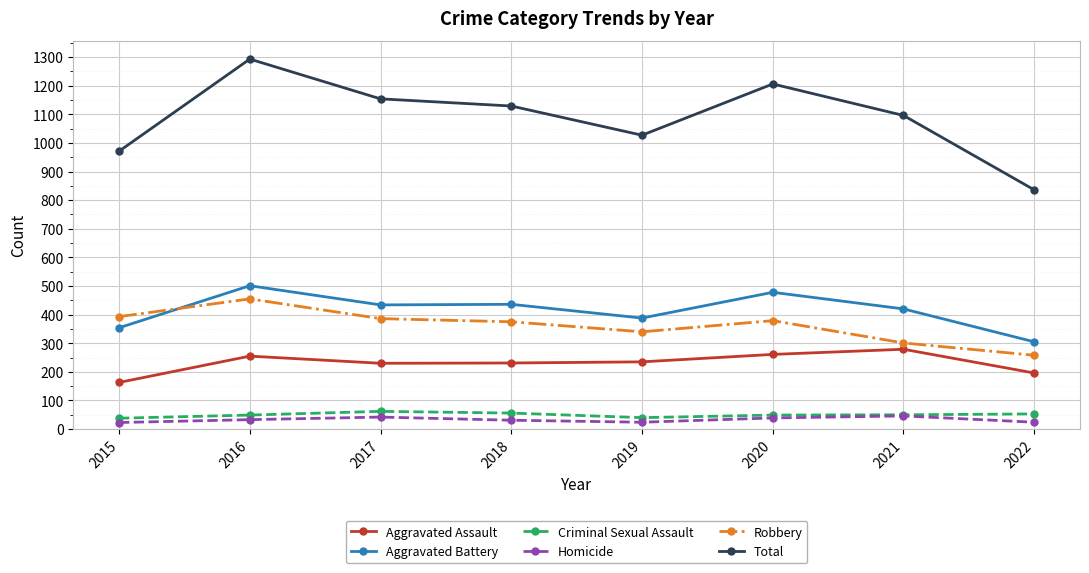

Which series has the widest spread of values?

Total